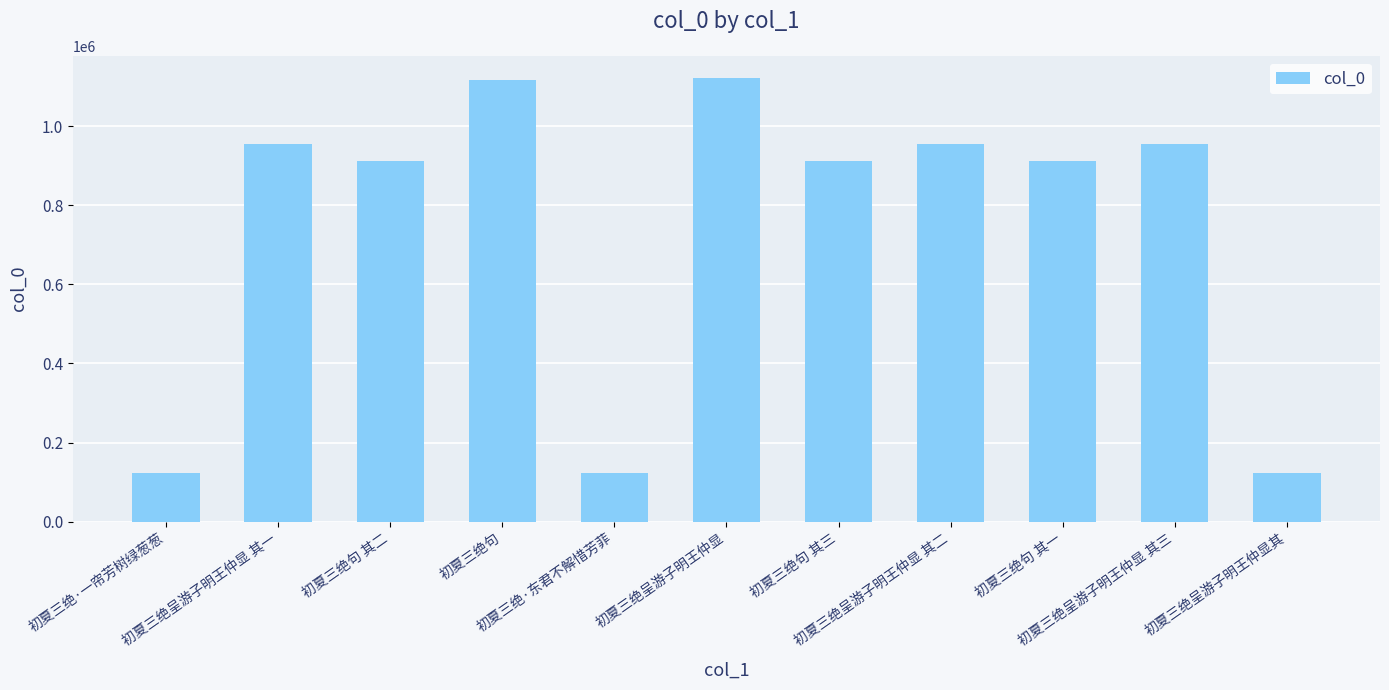

At which label does the data first exceed 912873?

初夏三绝呈游子明王仲显 其一